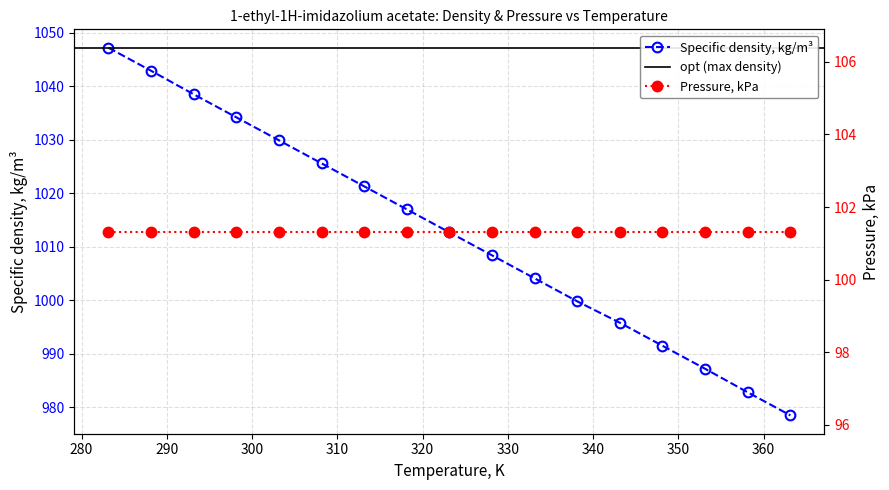

What position from the right is 303.15?

13